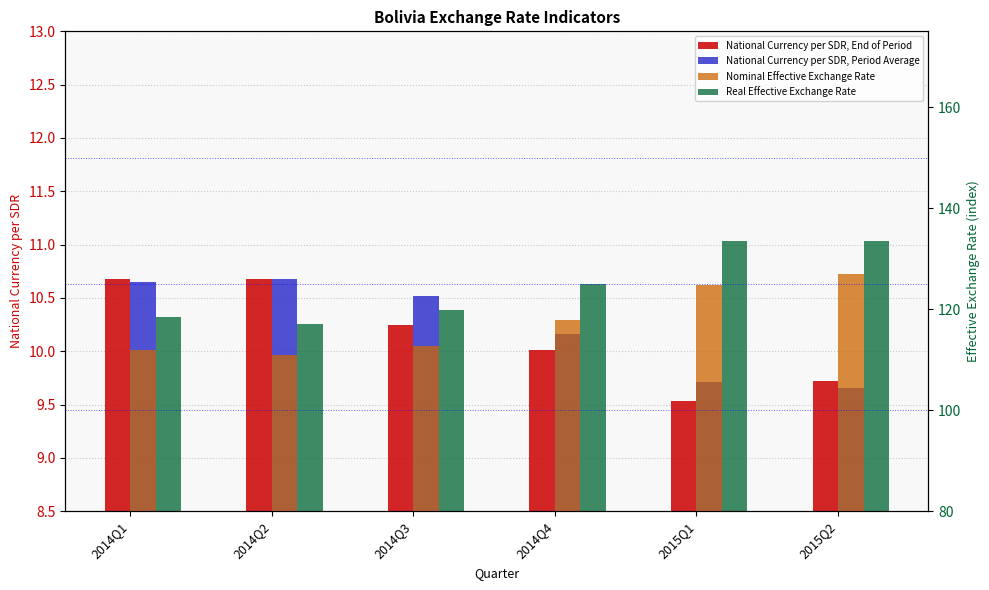

Rank the categories by National Currency per SDR, End of Period value from highest to lowest.

2014Q2, 2014Q1, 2014Q3, 2014Q4, 2015Q2, 2015Q1